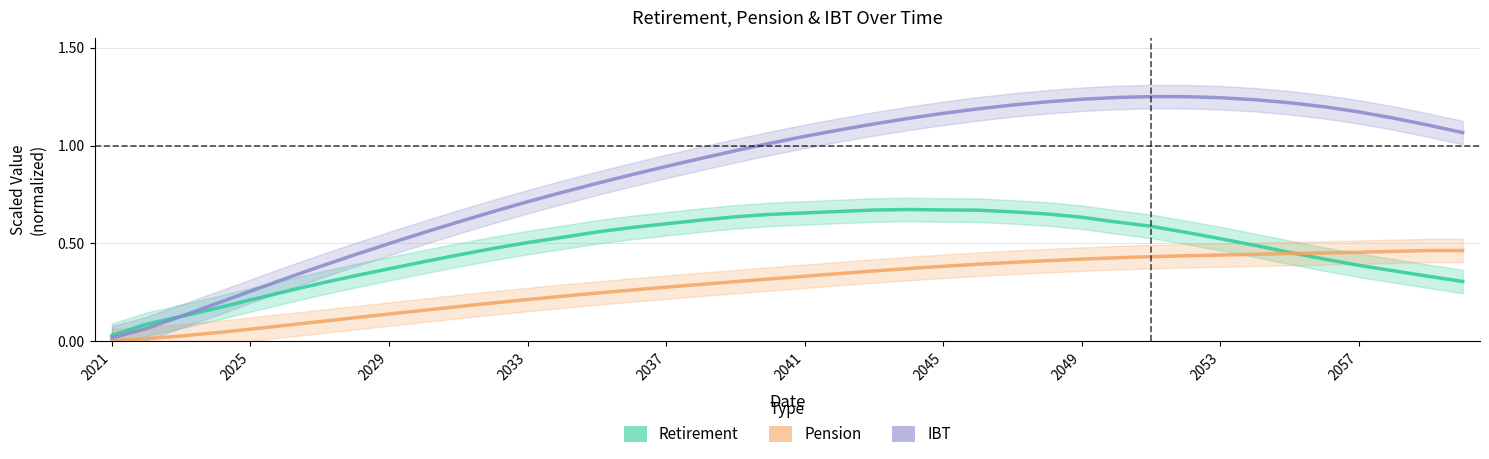

How many categories are shown in the chart?

40